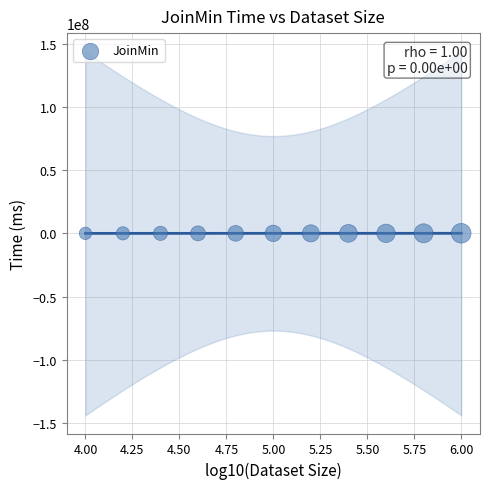

What is the average Y value?

16395